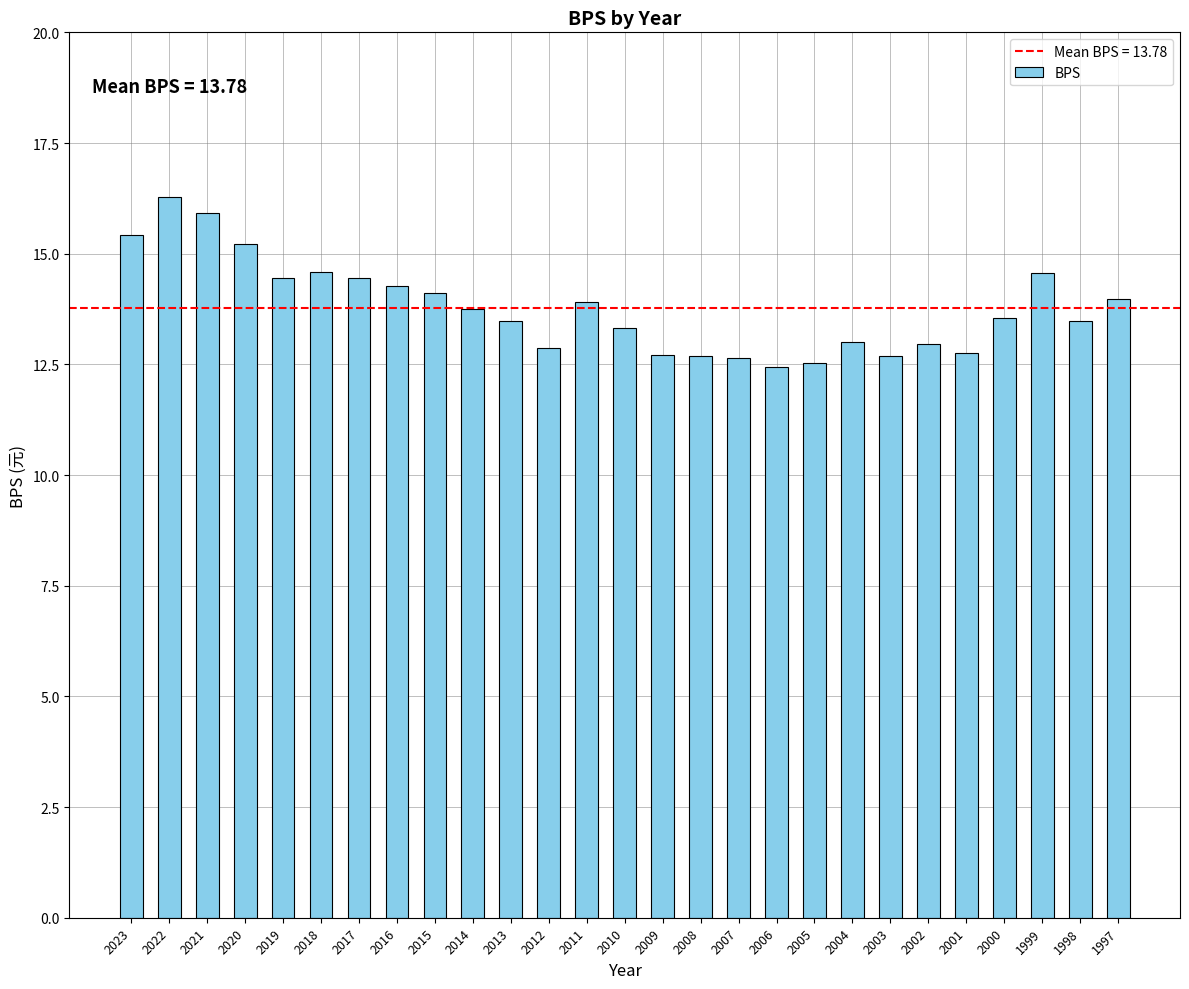

What value does the data have at 2018?

14.6